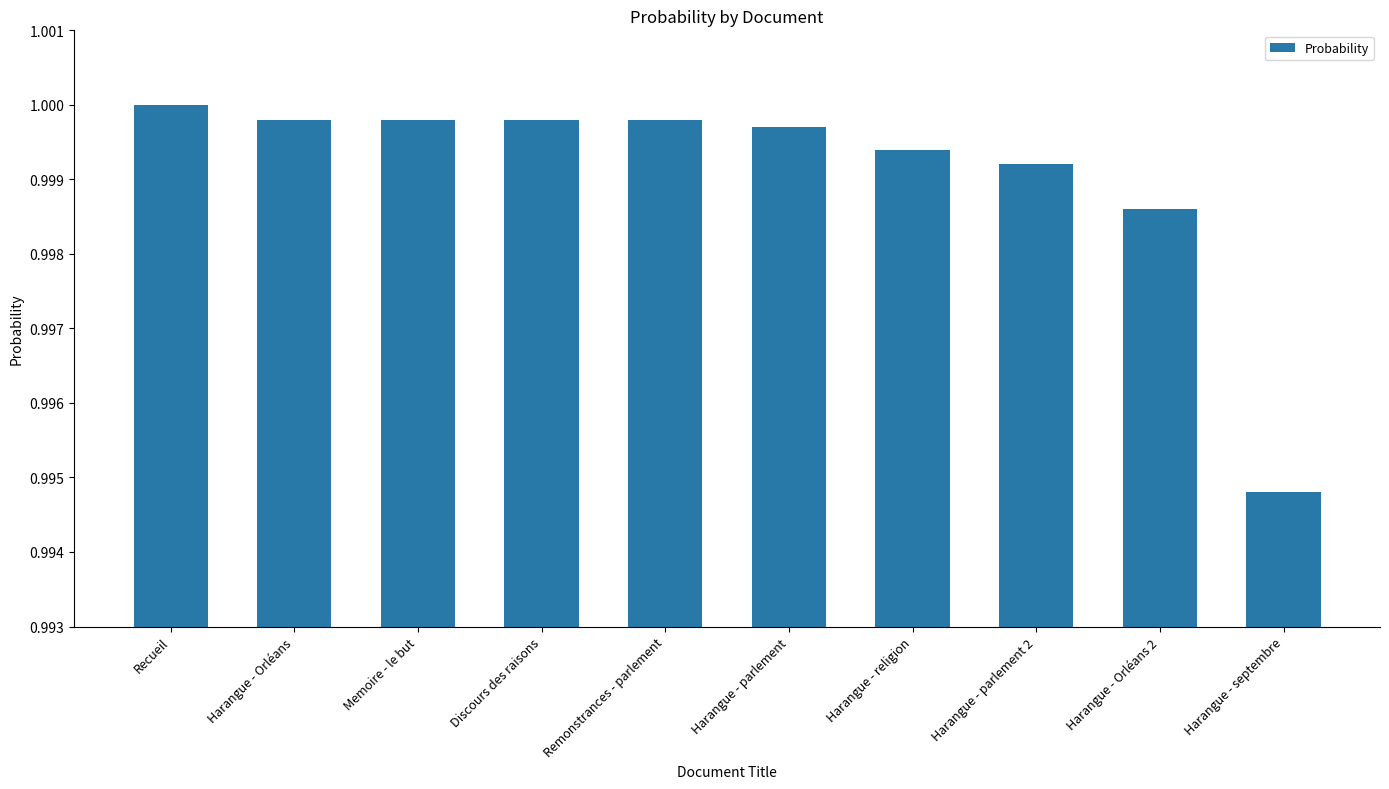

What is the sum of all values?

10.0